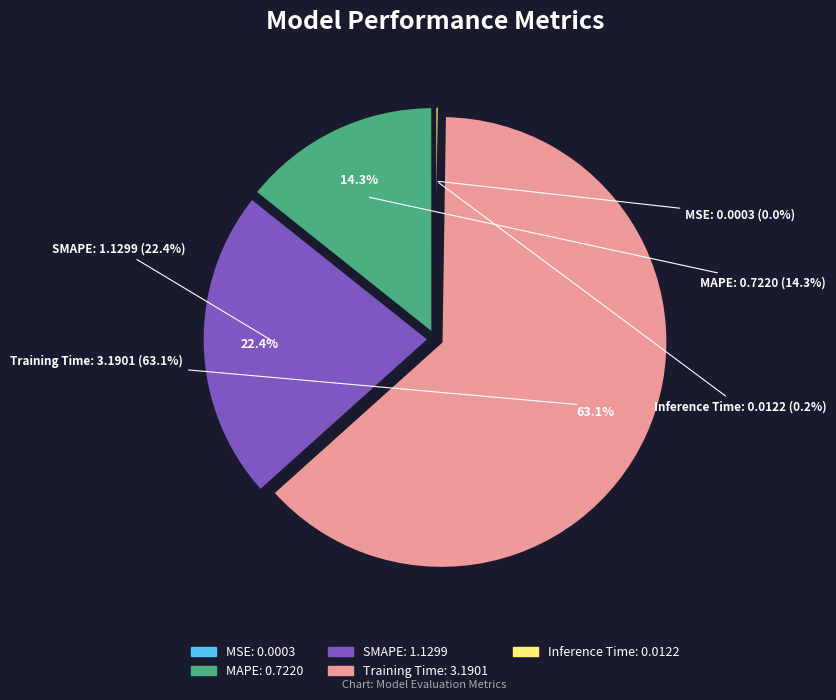

Combined, do SMAPE and Inference Time account for over 50%?

No